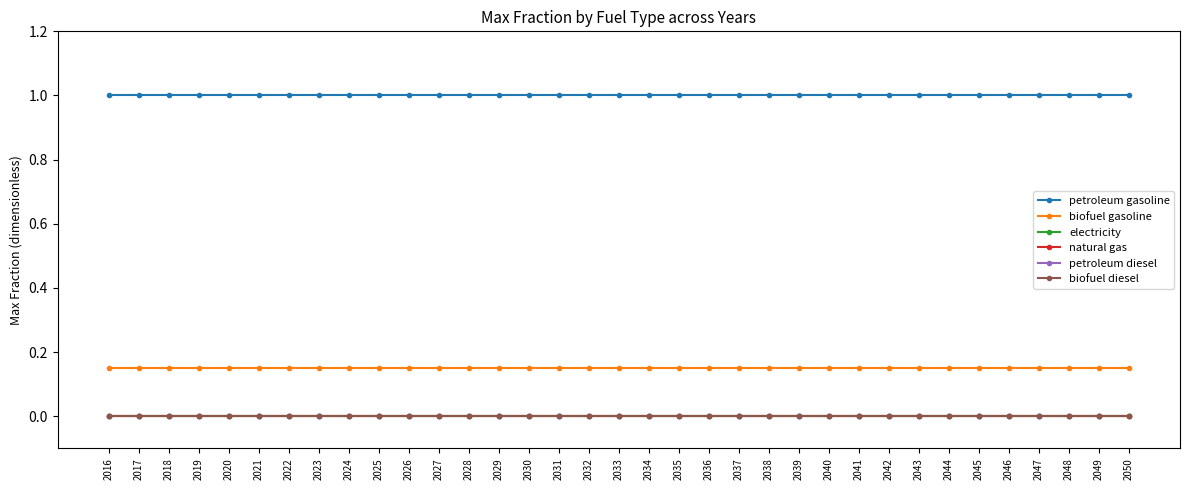

List the labels in order of biofuel diesel value, smallest first.

2016, 2017, 2018, 2019, 2020, 2021, 2022, 2023, 2024, 2025, 2026, 2027, 2028, 2029, 2030, 2031, 2032, 2033, 2034, 2035, 2036, 2037, 2038, 2039, 2040, 2041, 2042, 2043, 2044, 2045, 2046, 2047, 2048, 2049, 2050